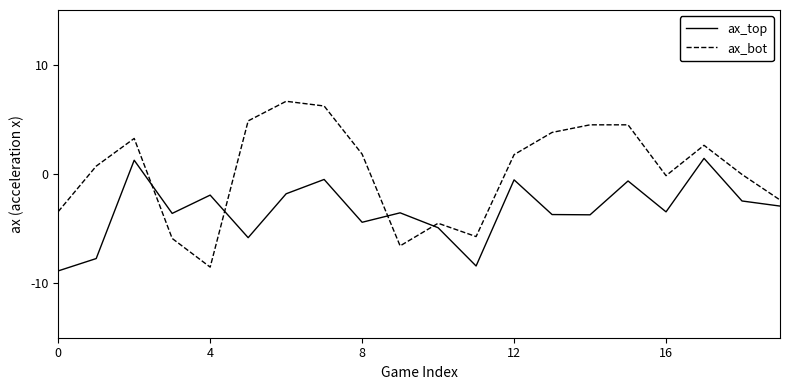

Rank the series by their average value, from lowest to highest.

ax_top, ax_bot